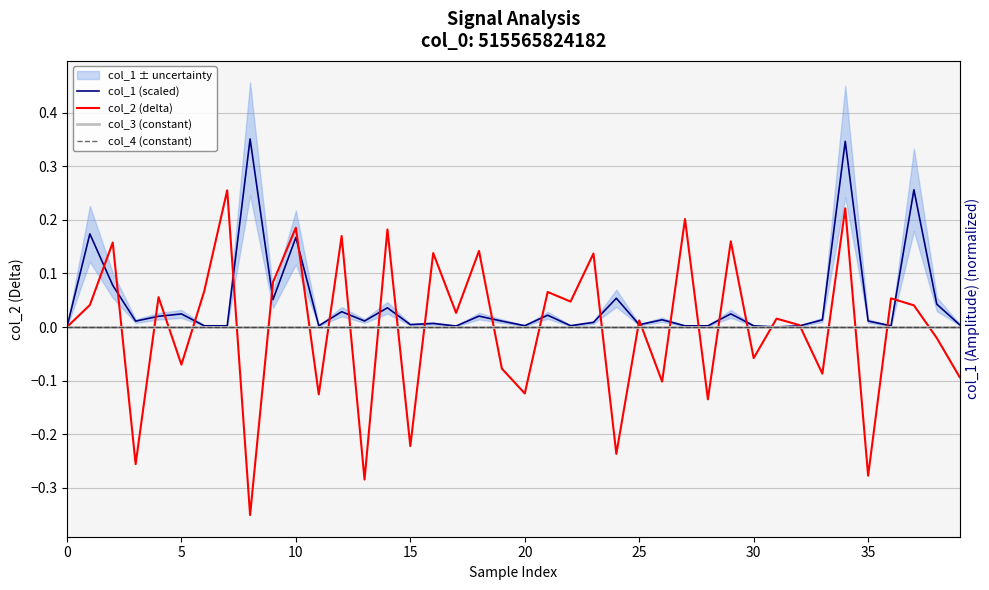

True or false: col_1 (scaled) has more than 2 points higher than both neighbors.

True